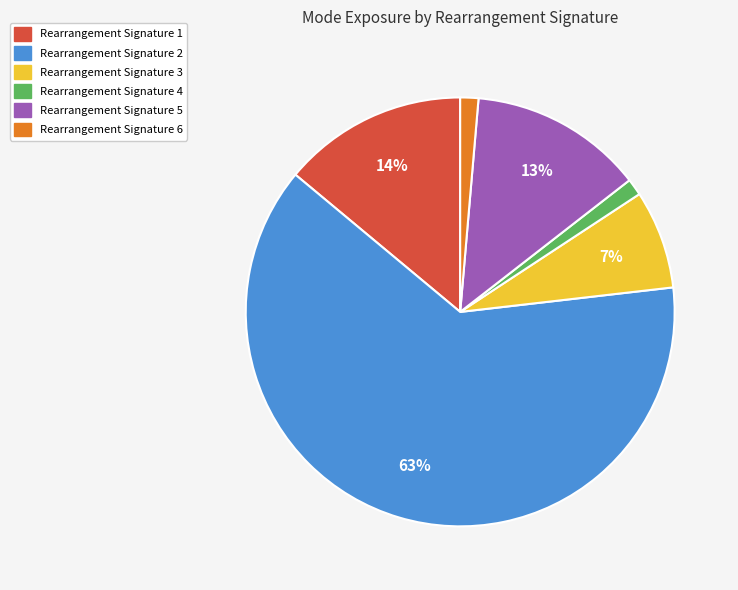

To the nearest percent, what is the average slice percentage?

17%